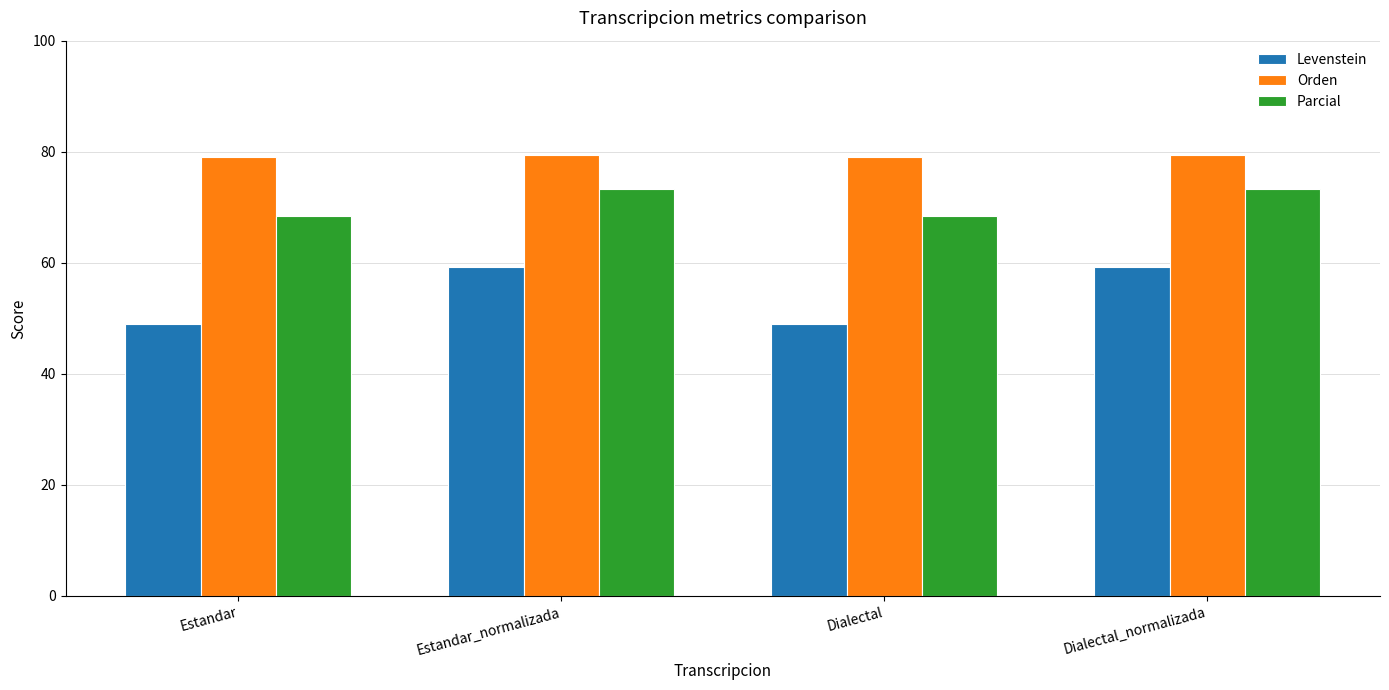

Which series has the largest total across all categories?

Orden